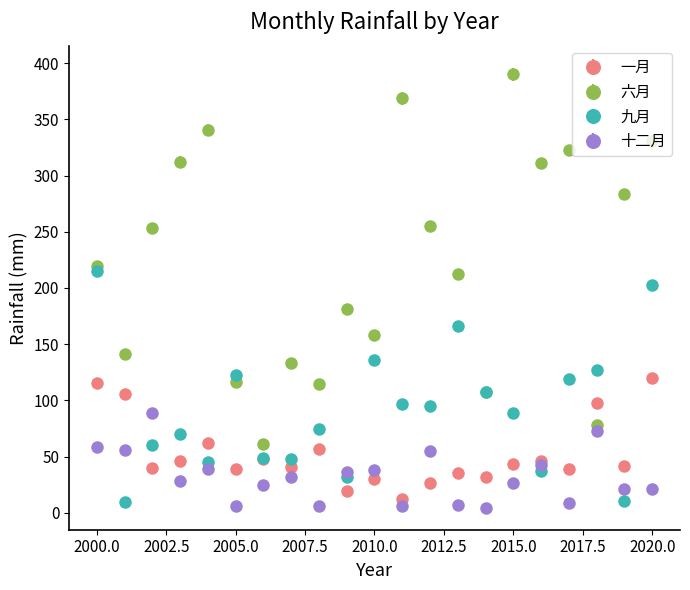

Which series has the largest total across all categories?

六月